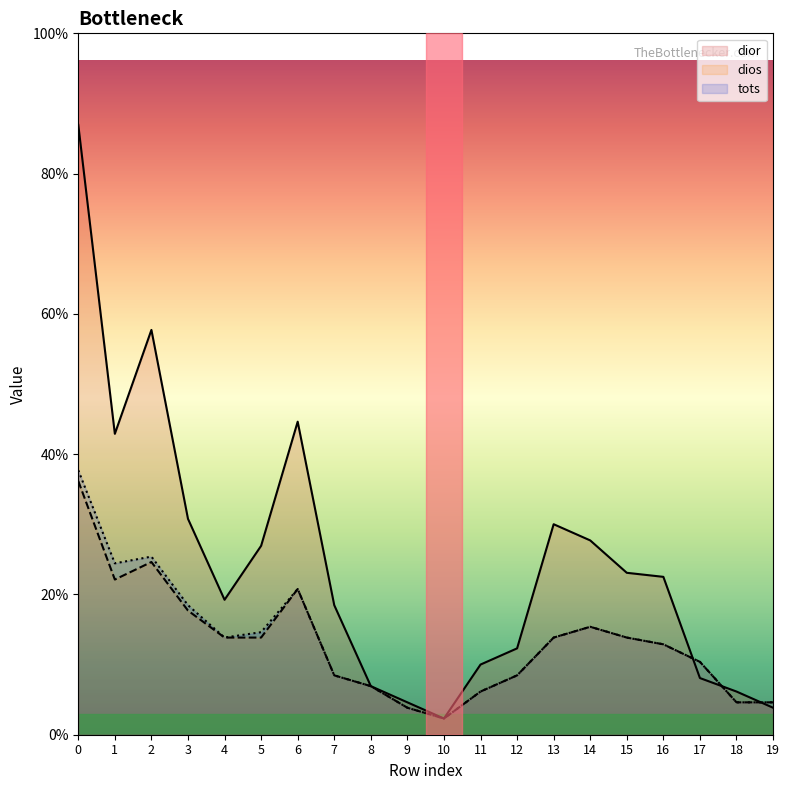

Between which two adjacent categories do dior and tots first intersect?

16 and 17